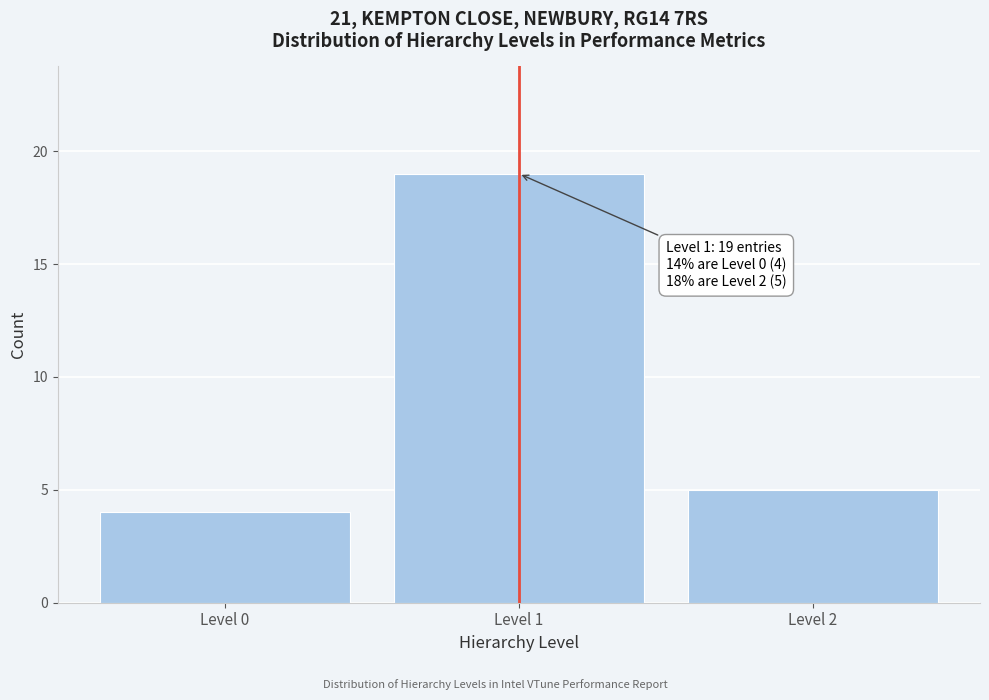

Reading left to right, list all the values displayed in this chart.

4	19	5